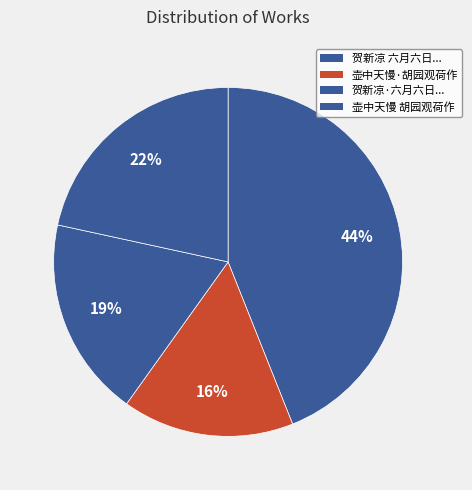

Count the number of slices in the pie.

4